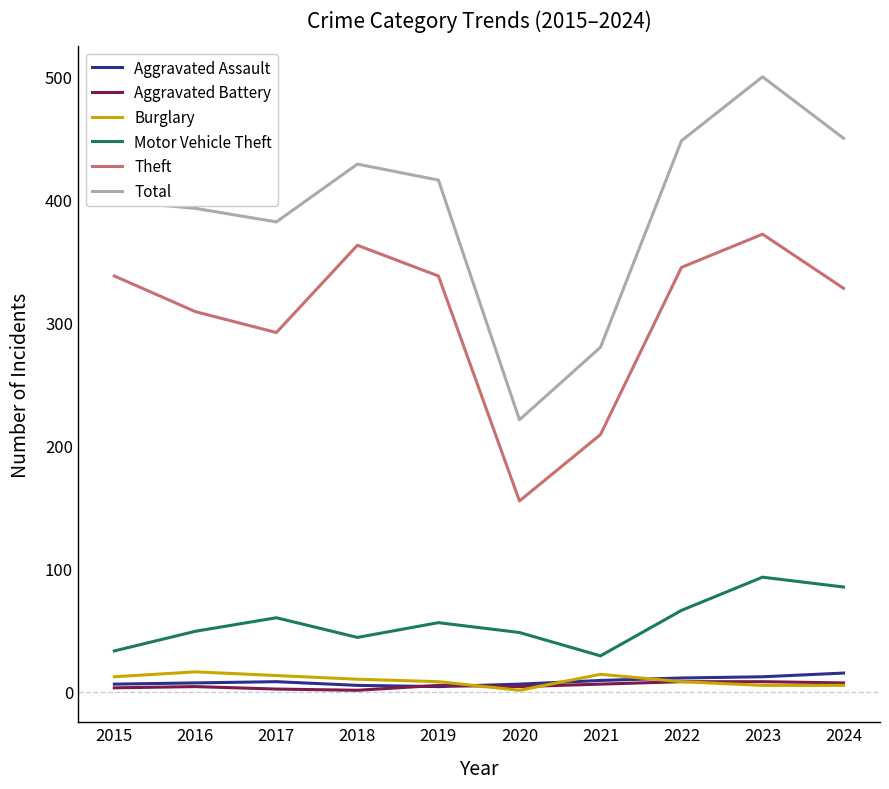

Is the value of Theft at 2024 greater than the value of Aggravated Battery at 2020?

Yes